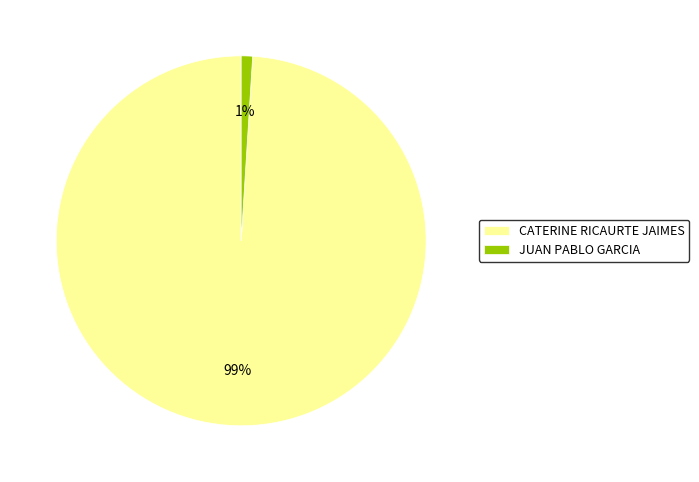

Rank the categories by value from highest to lowest.

CATERINE RICAURTE JAIMES, JUAN PABLO GARCIA